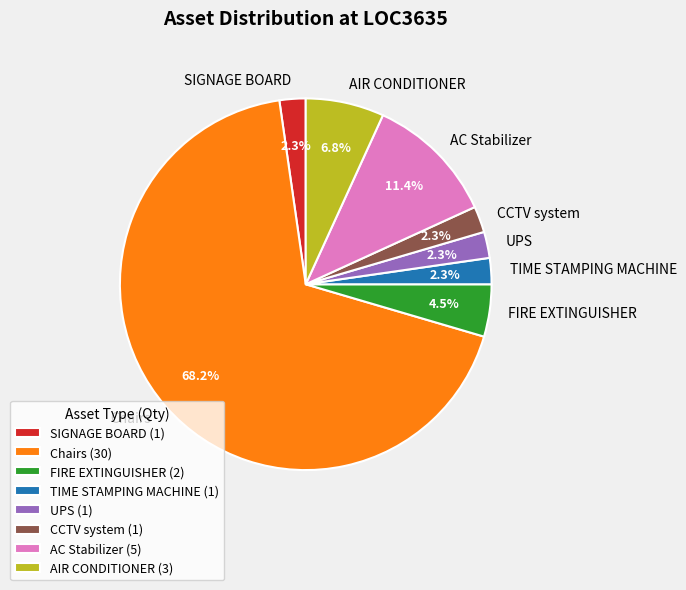

Does Chairs account for over 50% of the chart?

Yes